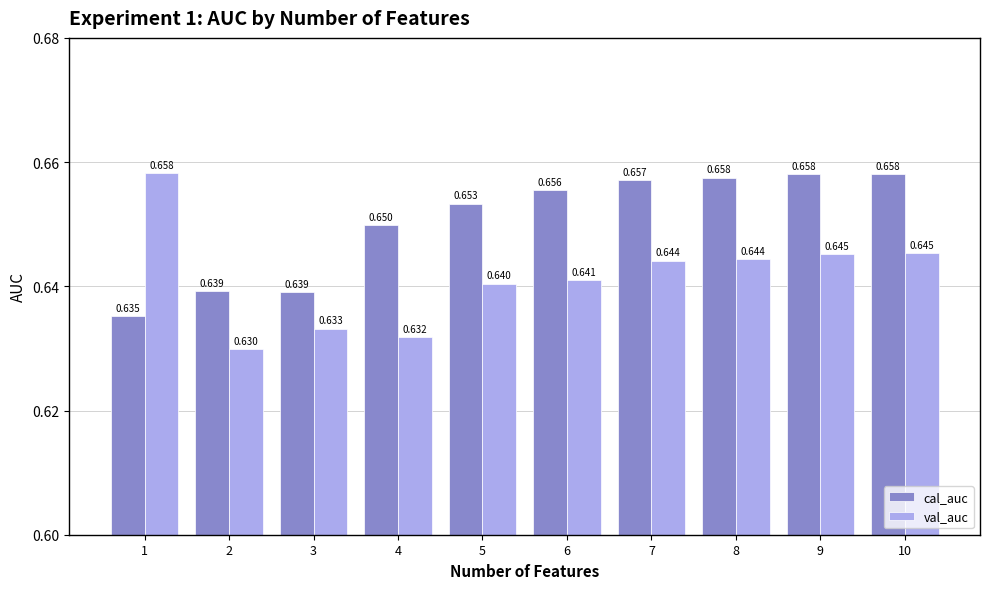

List the series in order of their overall mean, highest first.

cal_auc, val_auc